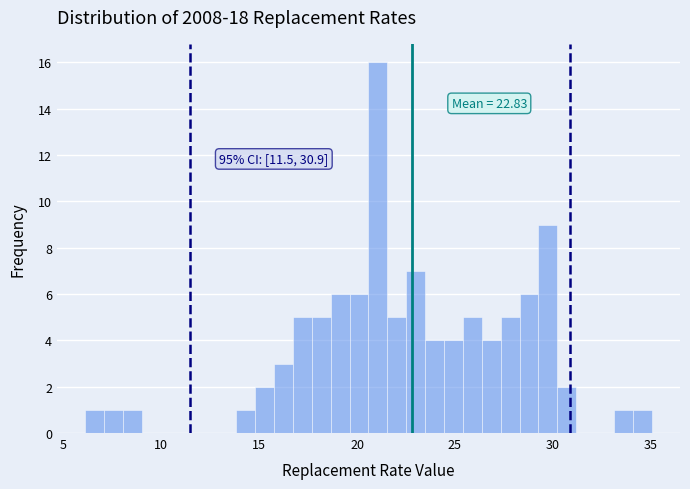

Read against the x-axis, roughly where is the centre of the tallest bar?

21.0